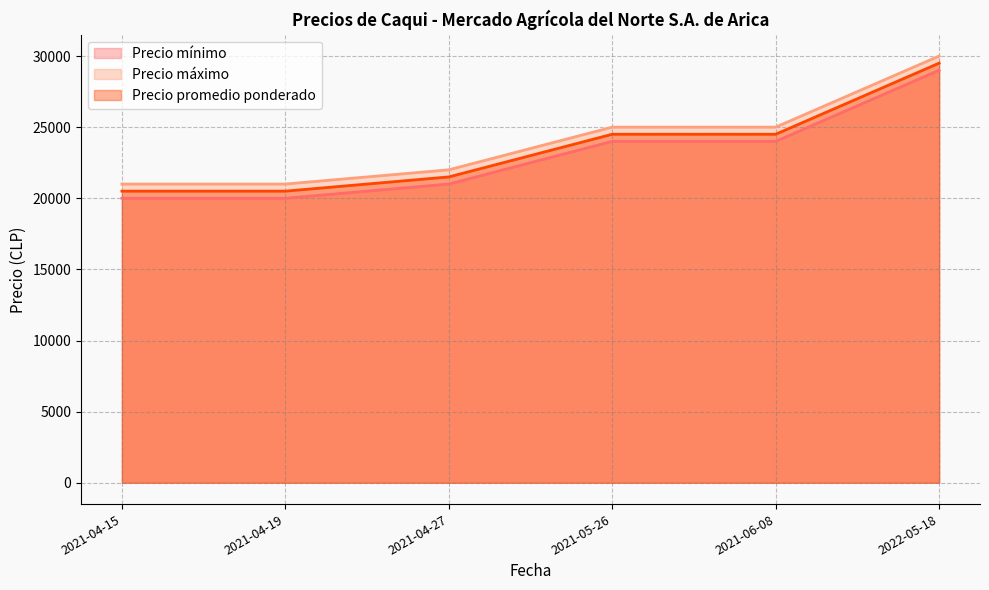

True or false: Precio promedio ponderado and Precio mínimo intersect in this chart.

False